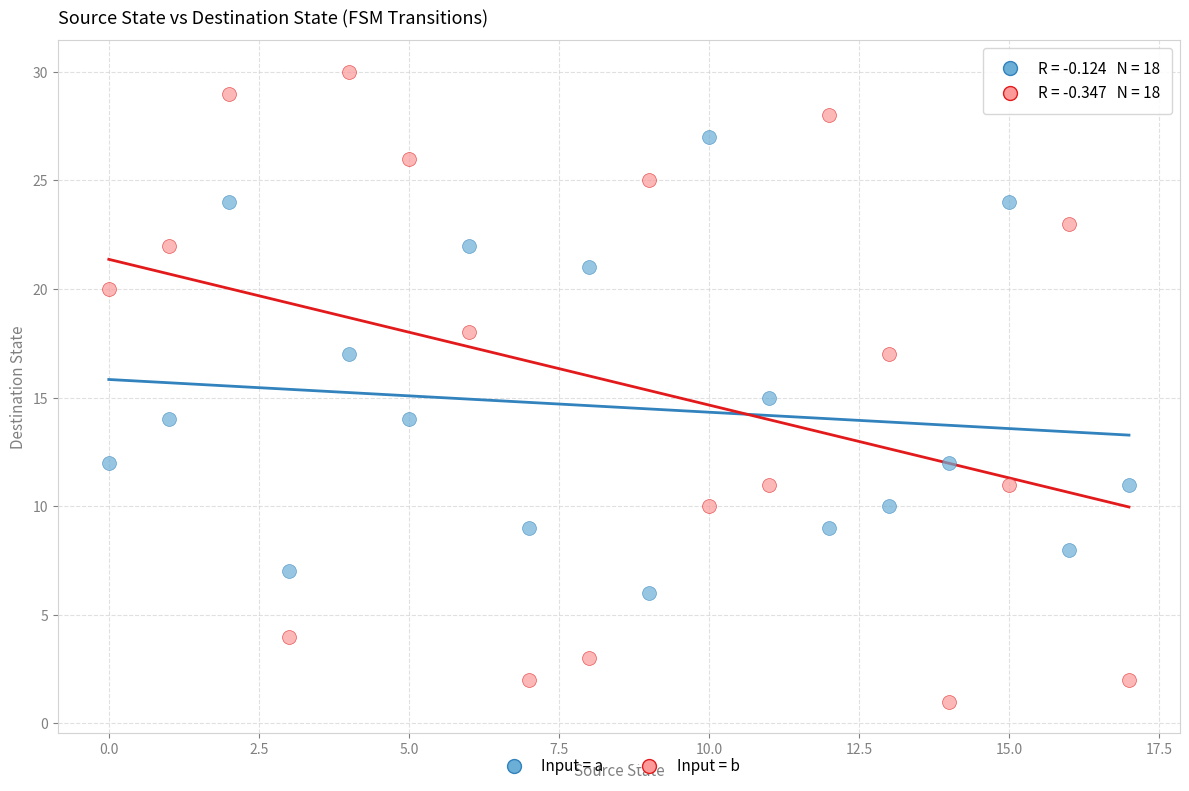

Across all data points, what is the range of Y values (max minus min)?

29